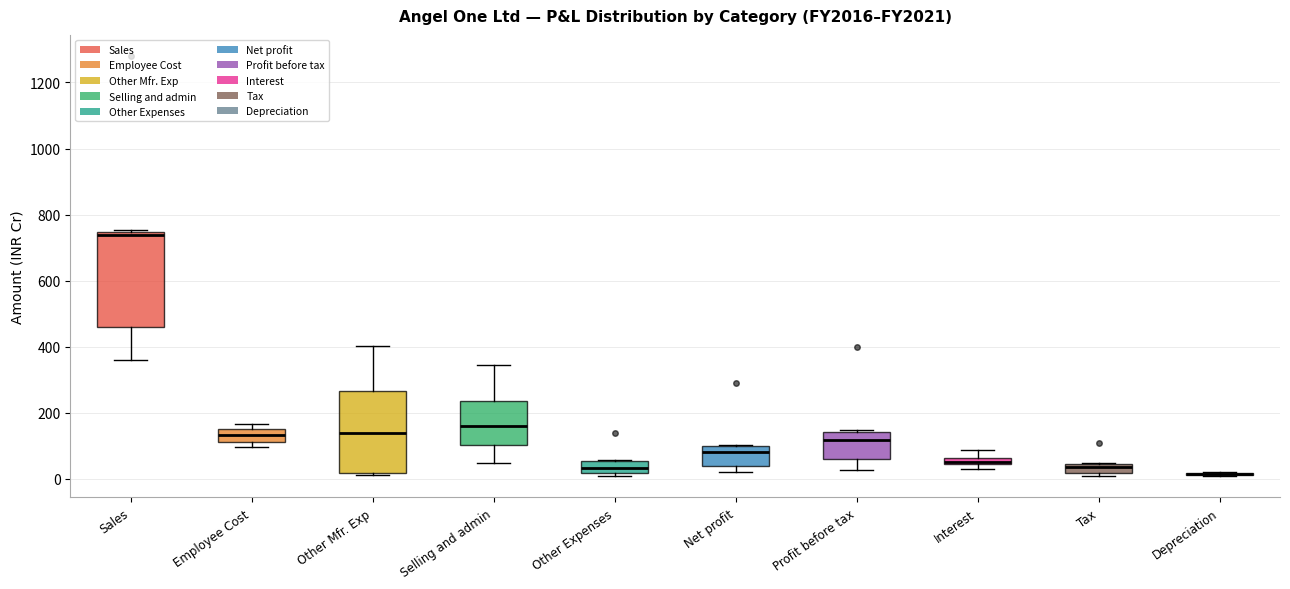

Which box is the tallest, from its lower edge to its upper edge?

Sales